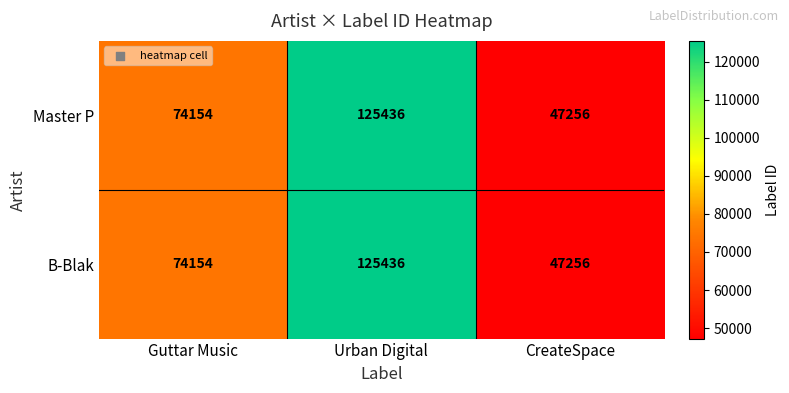

Where is Master P nearest to the value 86346?

Guttar Music